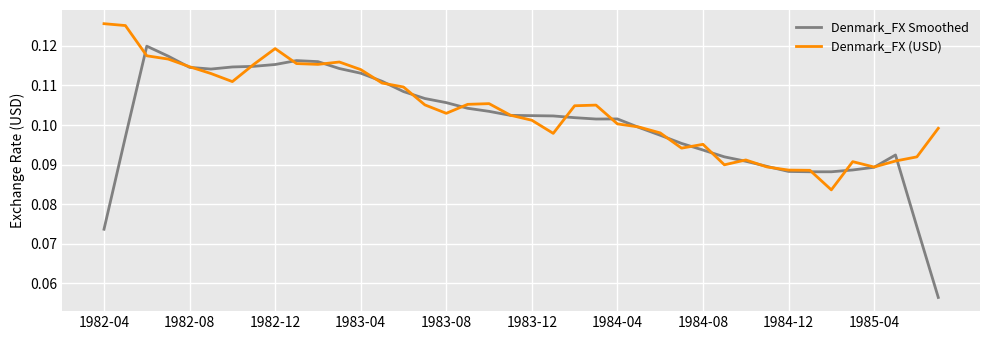

List the series in order of their peak value, highest first.

Denmark_FX (USD), Denmark_FX Smoothed